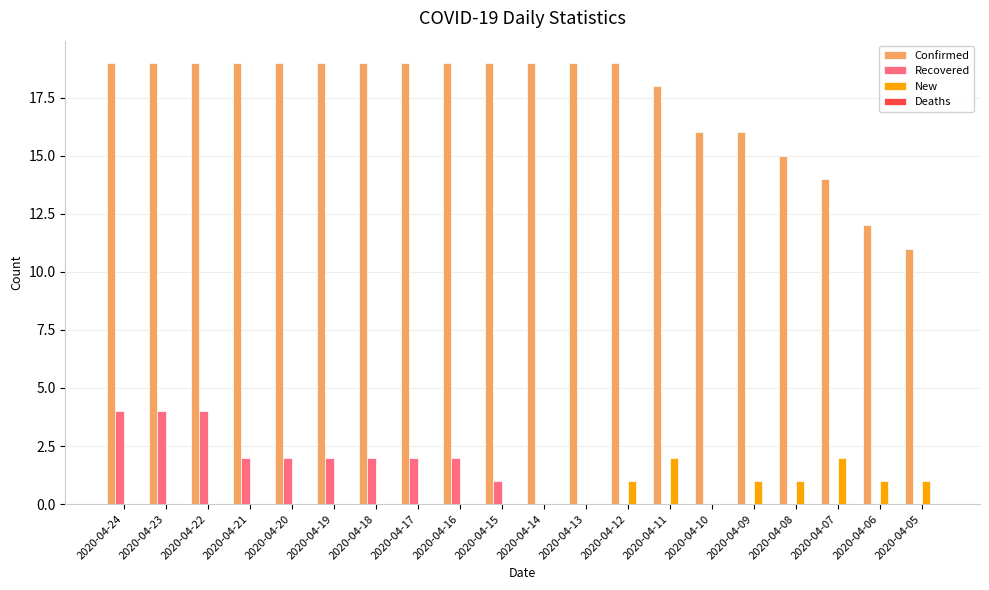

What is the sum of the Confirmed values at 2020-04-06 and 2020-04-18?

31